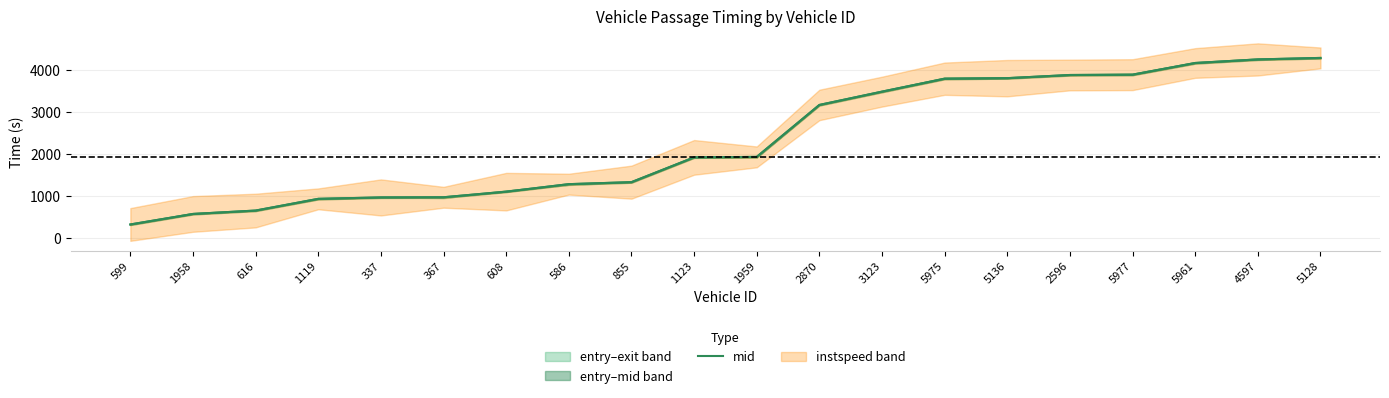

Rank the categories by value from lowest to highest.

599, 1958, 616, 1119, 337, 367, 608, 586, 855, 1123, 1959, 2870, 3123, 5975, 5136, 2596, 5977, 5961, 4597, 5128